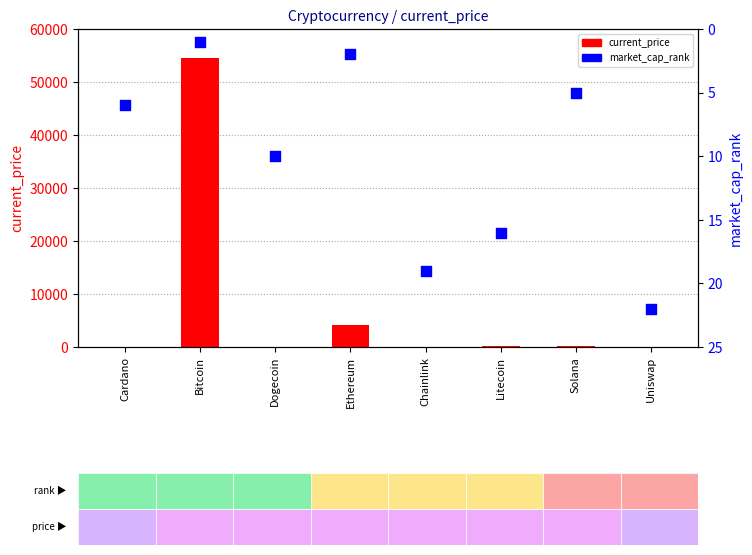

Which series contains the lowest Y value?

current_price